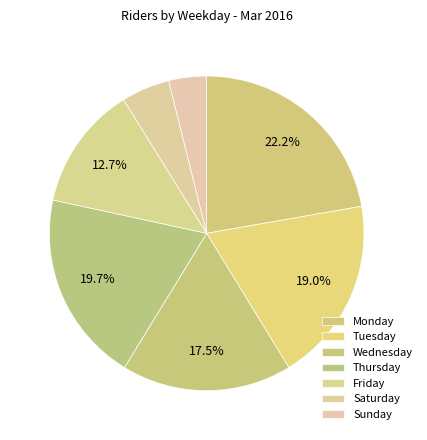

Does Thursday account for over 50% of the chart?

No